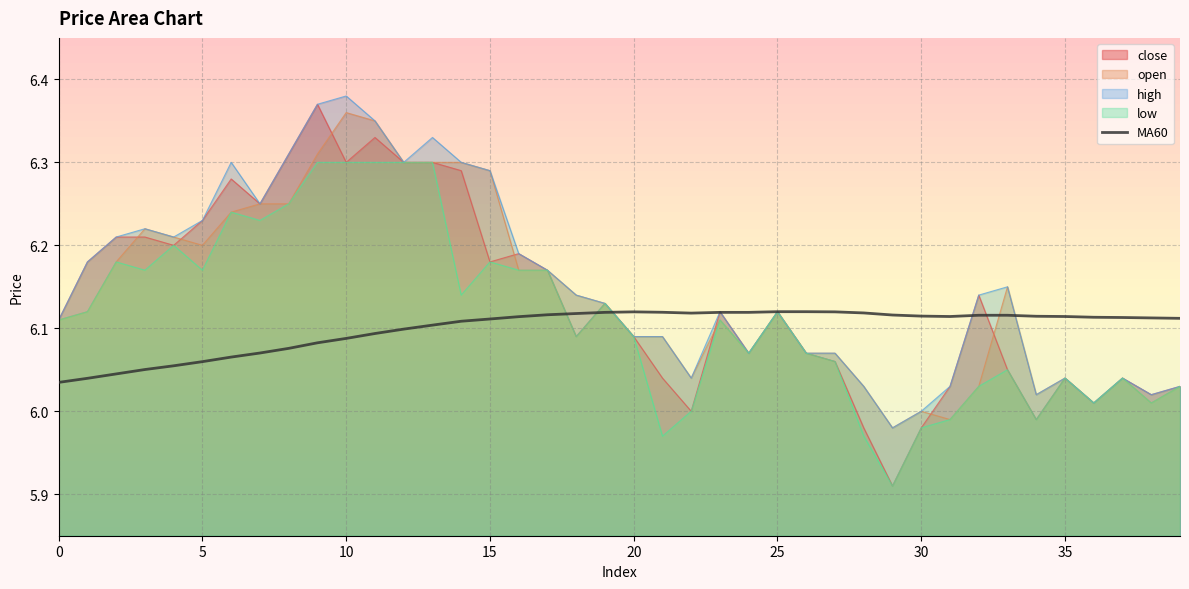

What is the approximate value at 34?

6.1